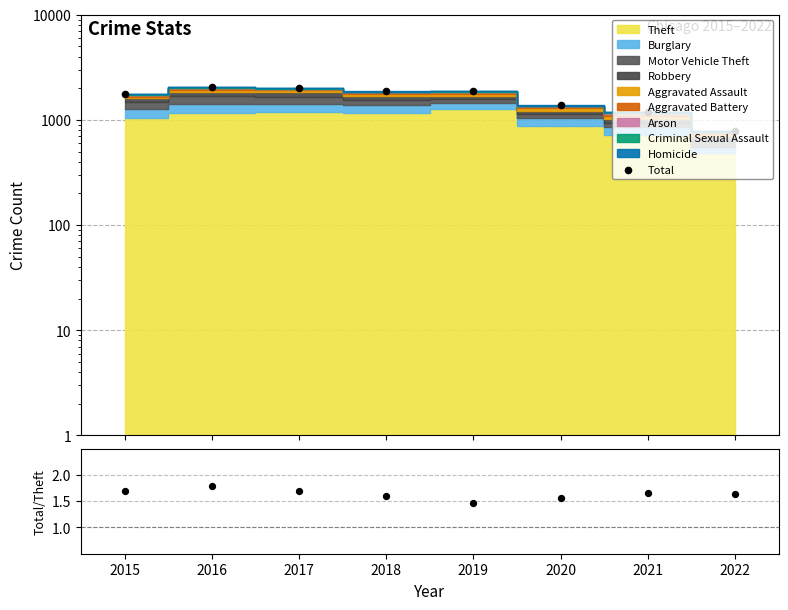

What is the total value across all series at 2019?

1867.5